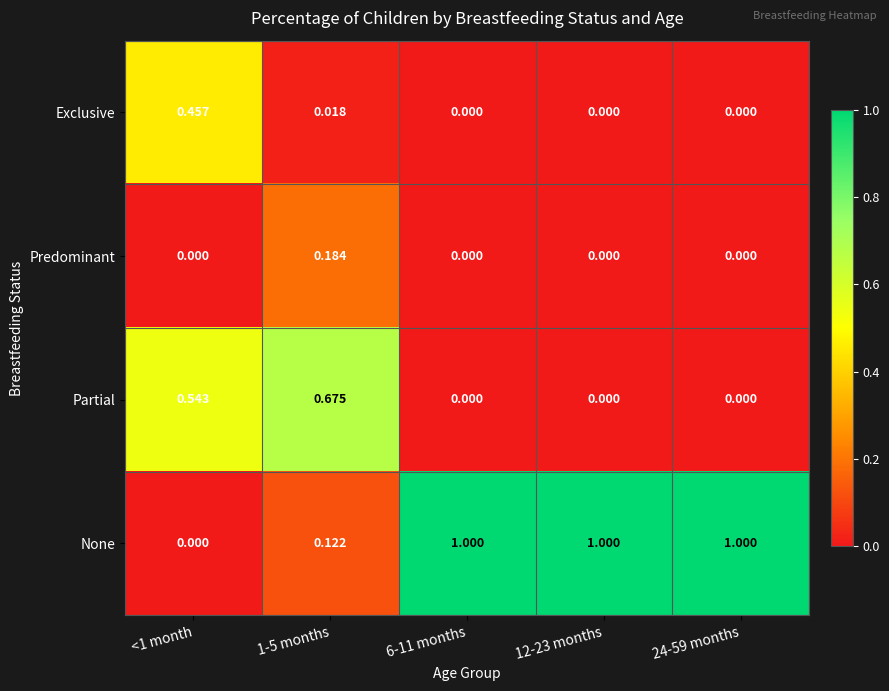

Which series has the widest spread of values?

None